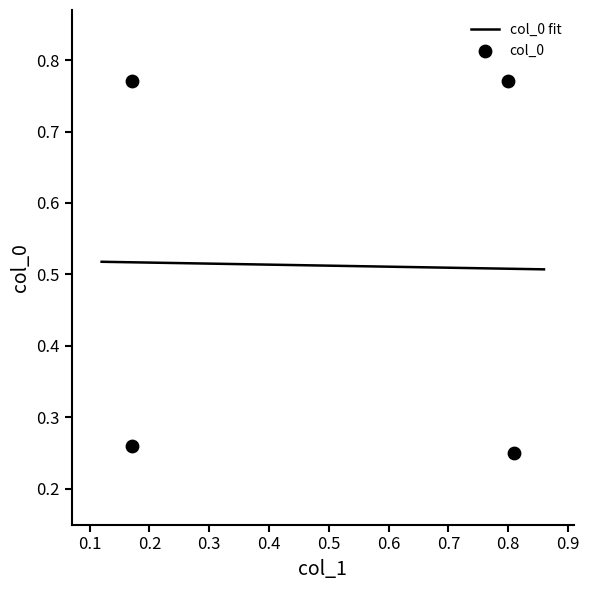

What is the change in value from 0.17 to 0.81?

-0.5